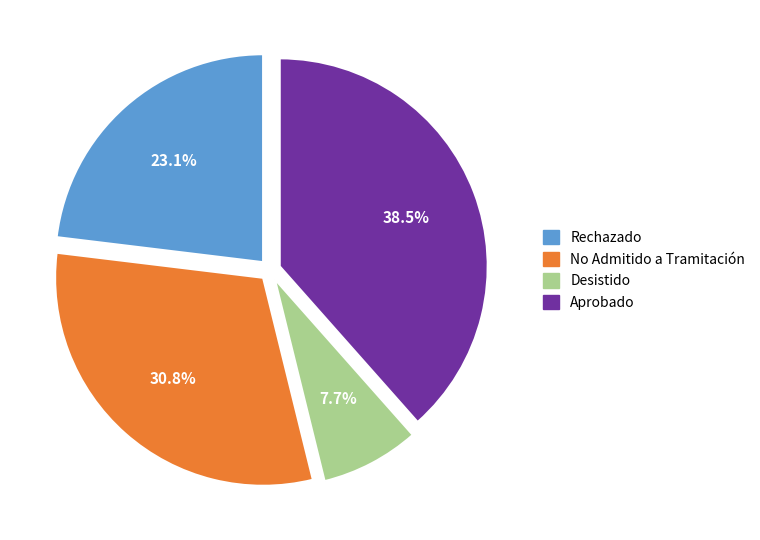

To the nearest percent, what is the combined percentage of Rechazado and No Admitido a Tramitación?

54%